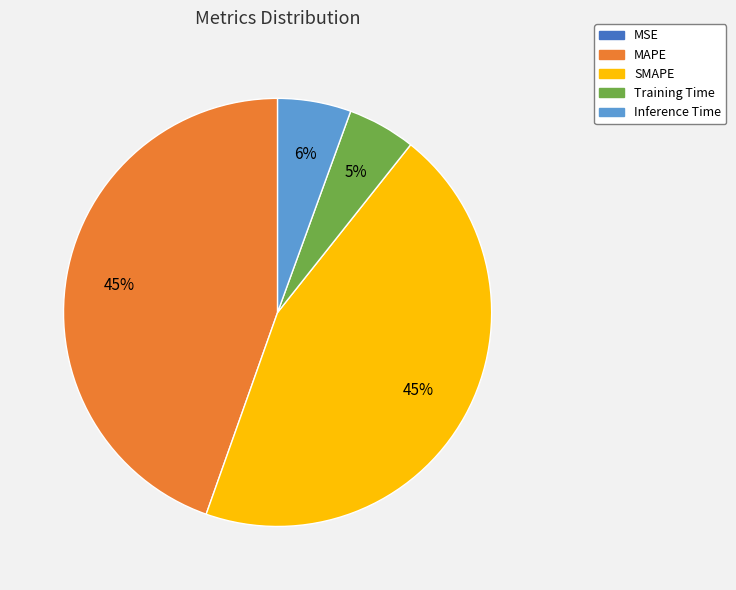

Is there any slice that represents more than half of the pie?

No